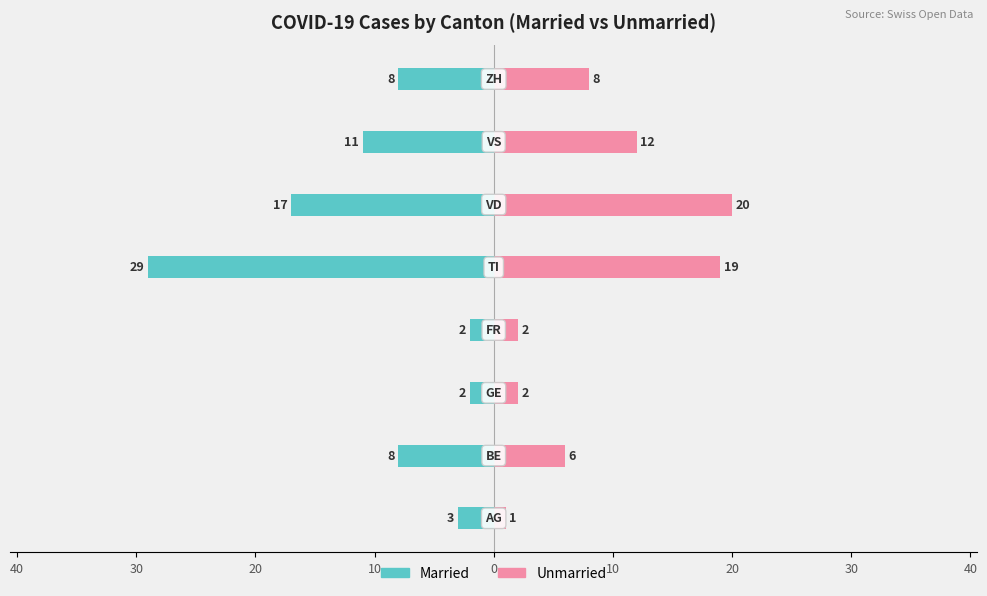

What are all the series names shown in the legend?

Married, Unmarried